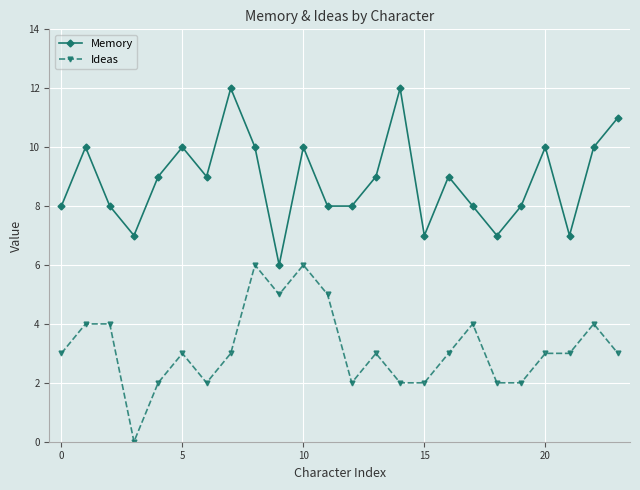

What is the lowest value of the Memory series?

6